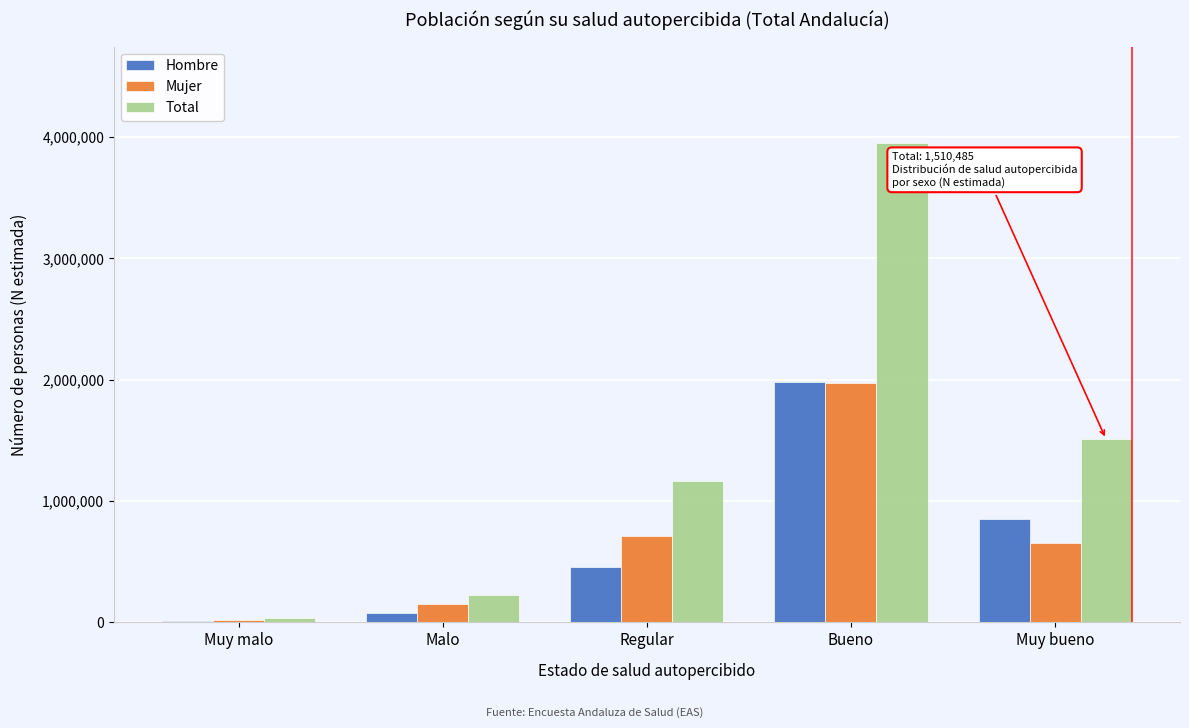

Reading right to left, list all the values displayed in this chart.

Hombre: Muy bueno=855225	Bueno=1979440	Regular=454612	Malo=73943	Muy malo=9990
Mujer: Muy bueno=655260	Bueno=1975698	Regular=710365	Malo=151314	Muy malo=21643
Total: Muy bueno=1510485	Bueno=3955138	Regular=1164977	Malo=225257	Muy malo=31633